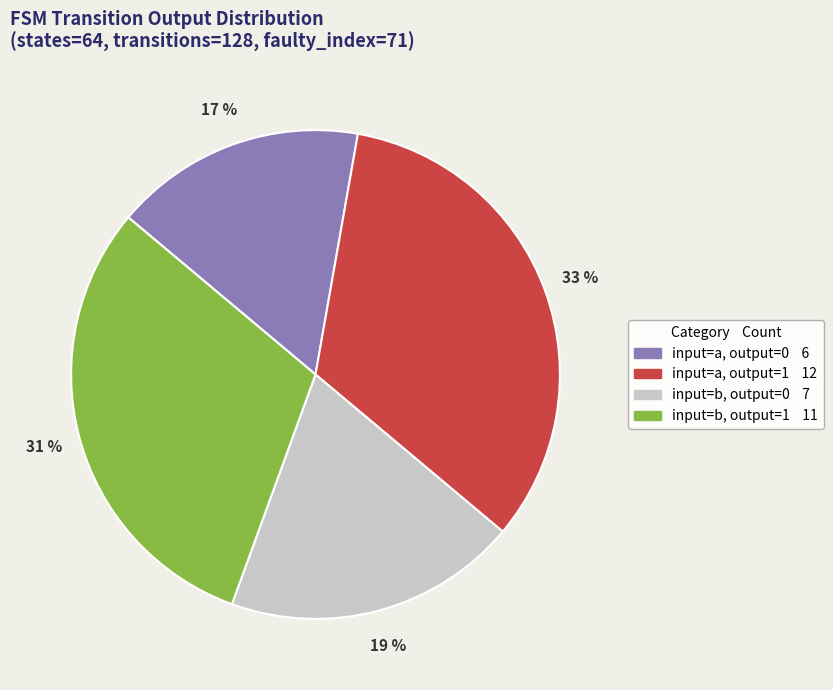

To the nearest percent, what is the average slice percentage?

25%